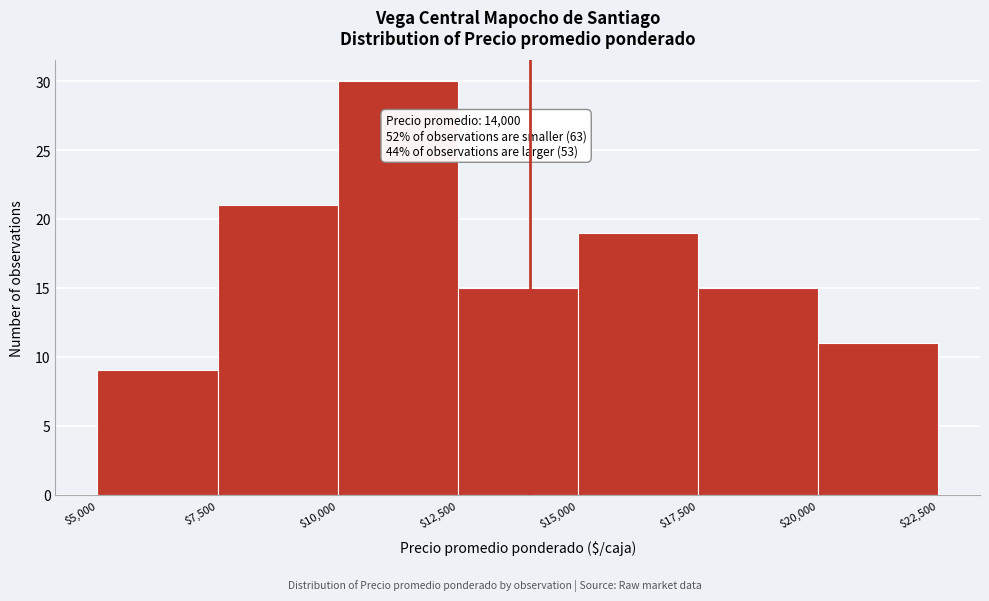

Which range on the x-axis has the tallest bar?

$10,000 to $12,500